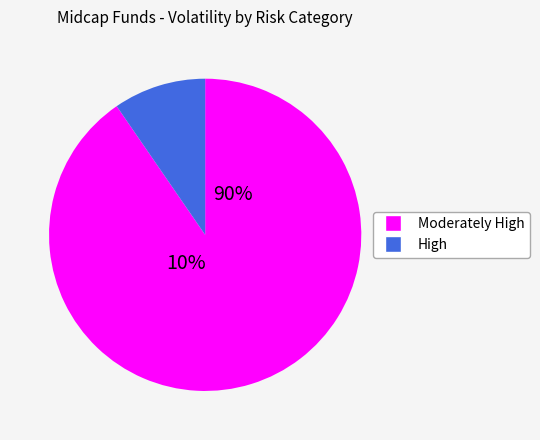

Is it true that 19 is 10% of the pie?

False